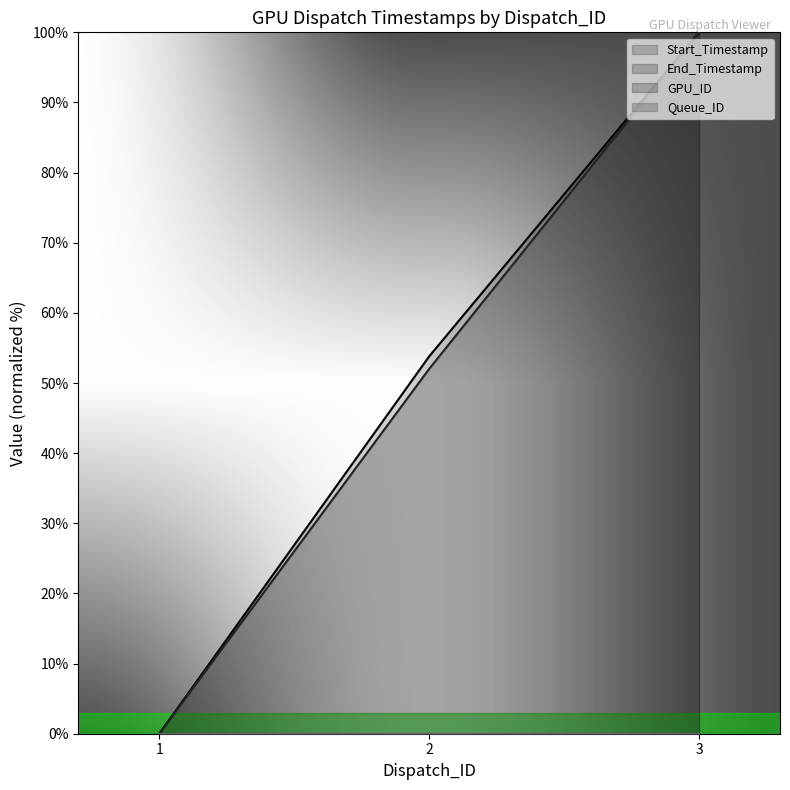

What is the sum of the Start_Timestamp values at 2 and 3?

153.8